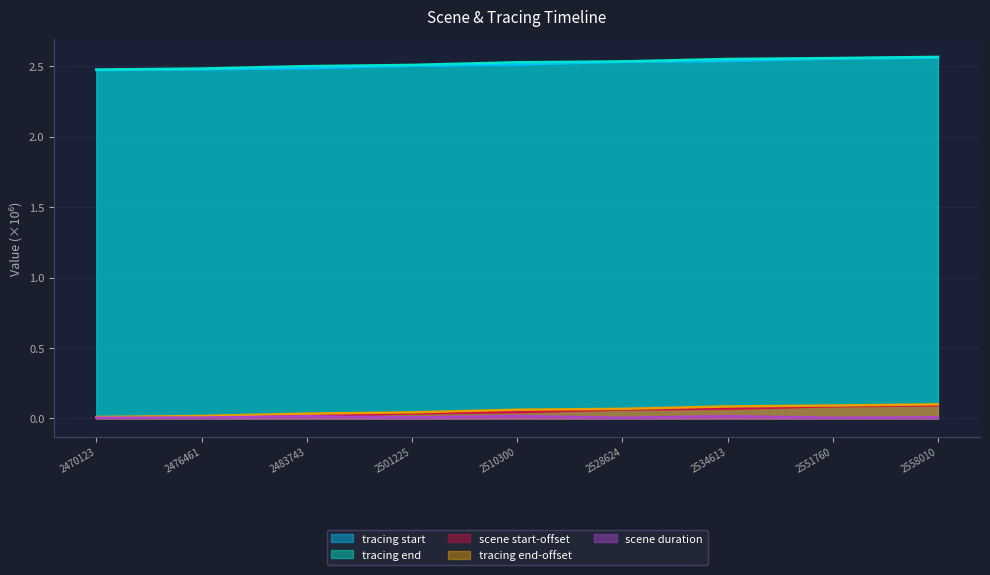

Reading right to left, transcribe all the data shown in this chart.

tracing start: 2558010=2.6	2551760=2.6	2534613=2.5	2528624=2.5	2510300=2.5	2501225=2.5	2483743=2.5	2476461=2.5	2470123=2.5
tracing end: 2558010=2.6	2551760=2.6	2534613=2.6	2528624=2.5	2510300=2.5	2501225=2.5	2483743=2.5	2476461=2.5	2470123=2.5
scene start-offset: 2558010=0.1	2551760=0.1	2534613=0.1	2528624=0.1	2510300=0.0	2501225=0.0	2483743=0.0	2476461=0.0	2470123=0.0
tracing end-offset: 2558010=0.1	2551760=0.1	2534613=0.1	2528624=0.1	2510300=0.1	2501225=0.0	2483743=0.0	2476461=0.0	2470123=0.0
scene duration: 2558010=0.0	2551760=0.0	2534613=0.0	2528624=0.0	2510300=0.0	2501225=0.0	2483743=0.0	2476461=0.0	2470123=0.0